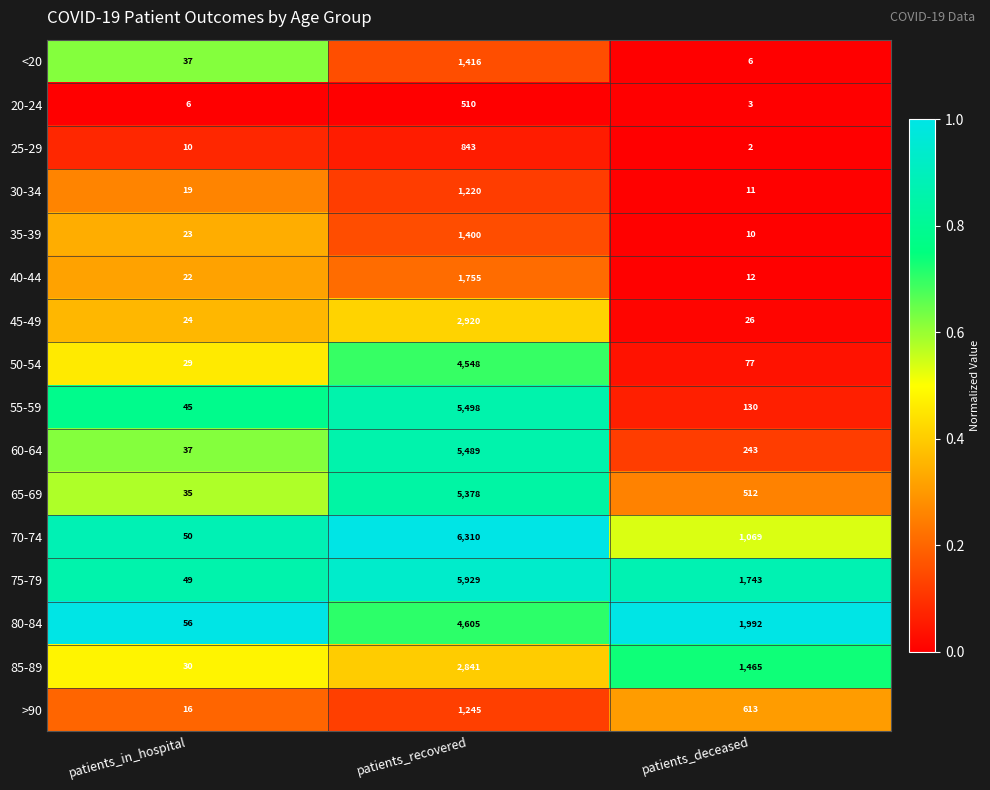

The 20-24 series shows 10 at patients_in_hospital. True or false?

False